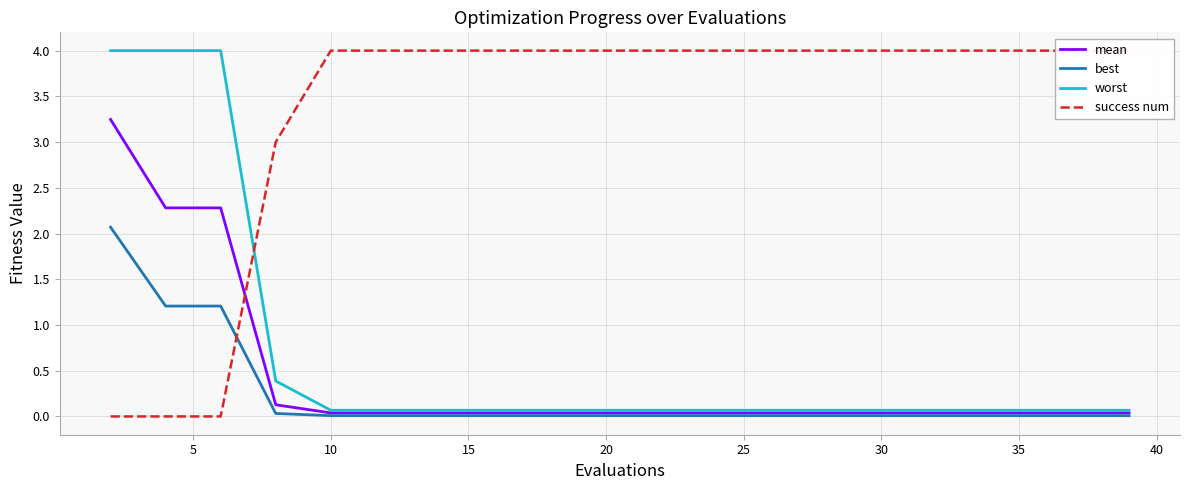

Reading left to right, transcribe all the data shown in this chart.

mean: 3.2	2.3	2.3	0.1	0.0	0.0	0.0	0.0	0.0	0.0	0.0	0.0	0.0	0.0	0.0	0.0	0.0	0.0	0.0	0.0
best: 2.1	1.2	1.2	0.0	0.0	0.0	0.0	0.0	0.0	0.0	0.0	0.0	0.0	0.0	0.0	0.0	0.0	0.0	0.0	0.0
worst: 4.0	4.0	4.0	0.4	0.1	0.1	0.1	0.1	0.1	0.1	0.1	0.1	0.1	0.1	0.1	0.1	0.1	0.1	0.1	0.1
success num: 0.0	0.0	0.0	3.0	4.0	4.0	4.0	4.0	4.0	4.0	4.0	4.0	4.0	4.0	4.0	4.0	4.0	4.0	4.0	4.0